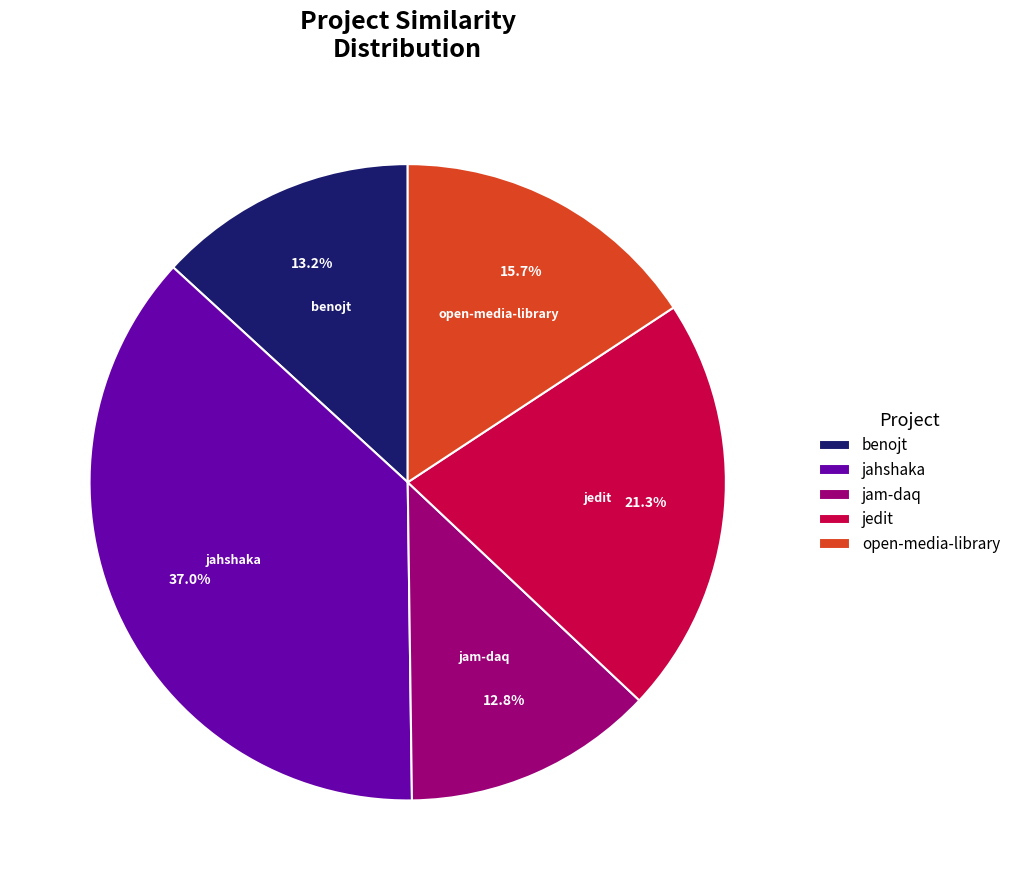

How many segments does this pie chart have?

5